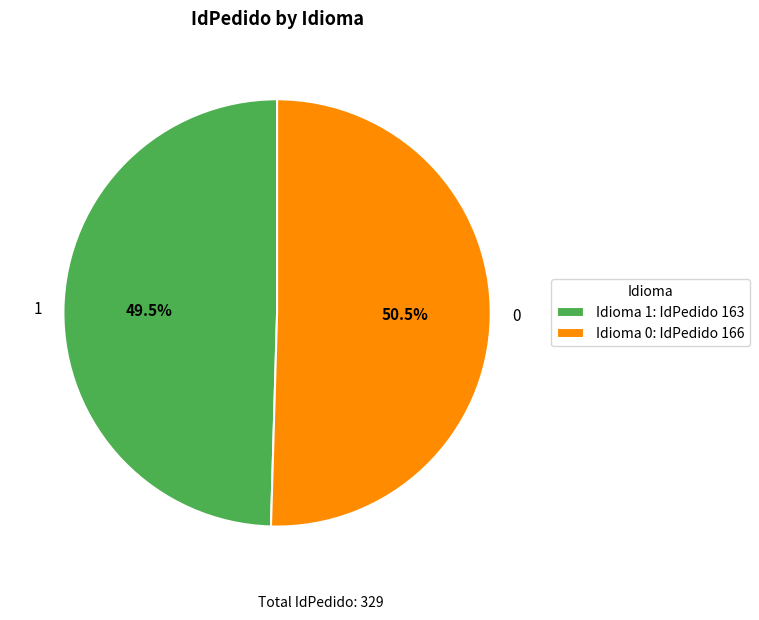

To the nearest percent, what is the combined percentage of 0 and 1?

100%